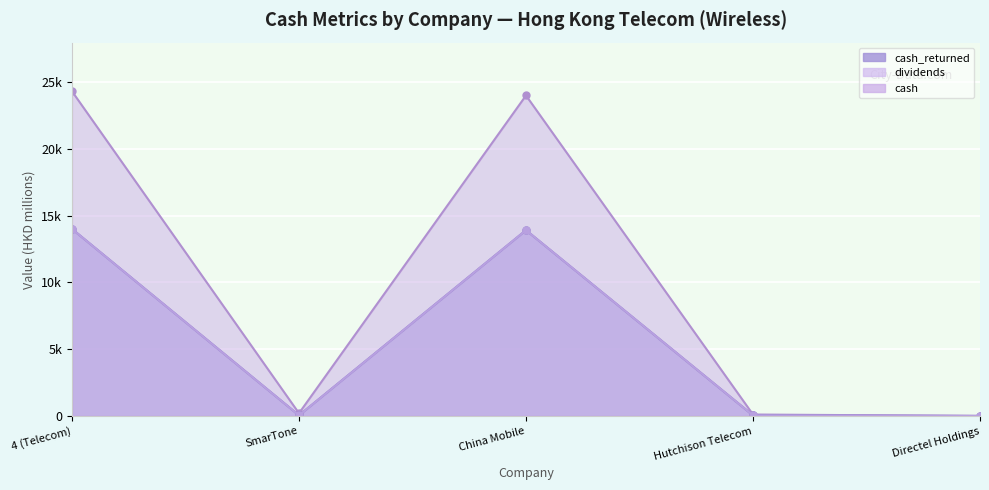

What is the label of the 2nd point from the right?

Hutchison Telecom